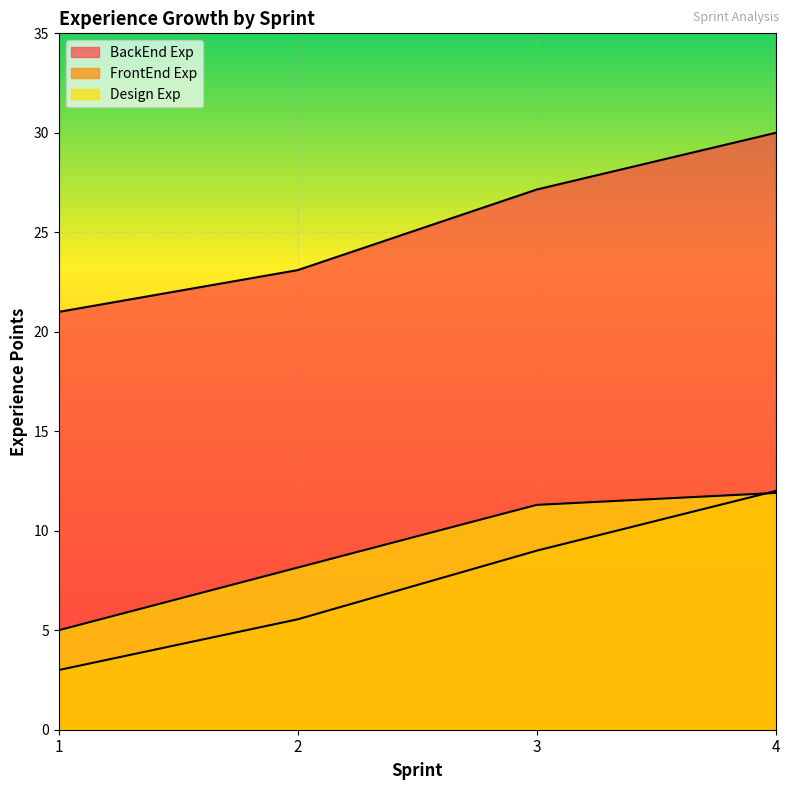

Count the number of data series in this chart.

3